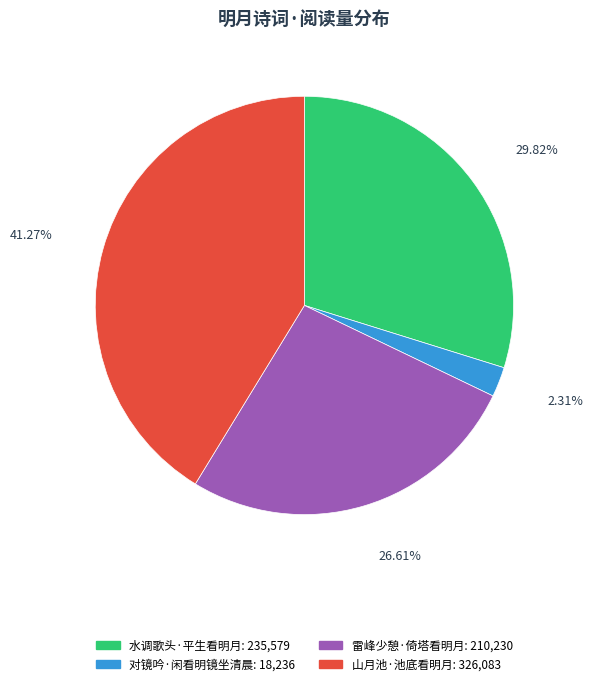

What is the ratio of the value at 雷峰少憩·倚塔看明月 to the value at 水调歌头·平生看明月?

0.9